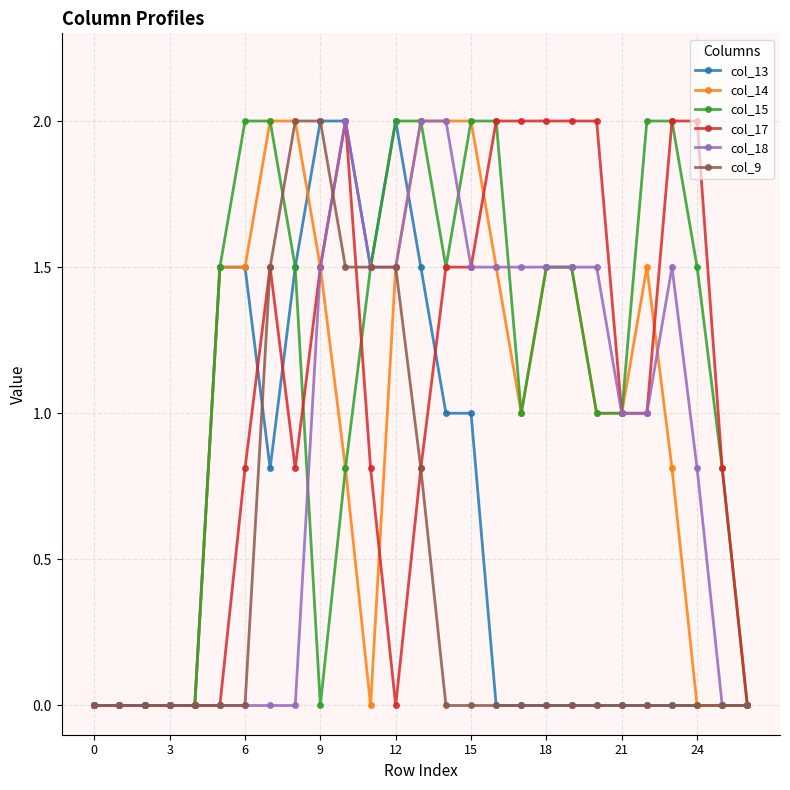

What is the difference between the maximum and minimum values in the col_18 series?

2.0